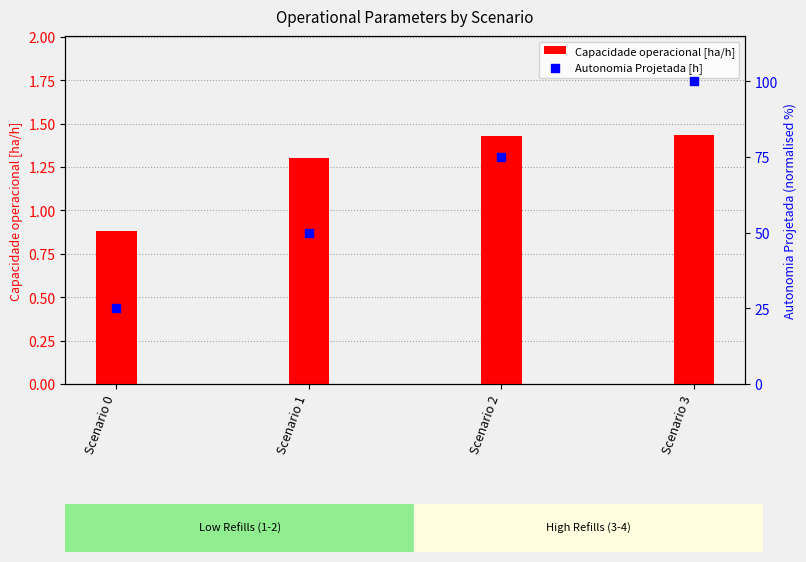

Which series contains the lowest Y value?

Capacidade operacional [ha/h]